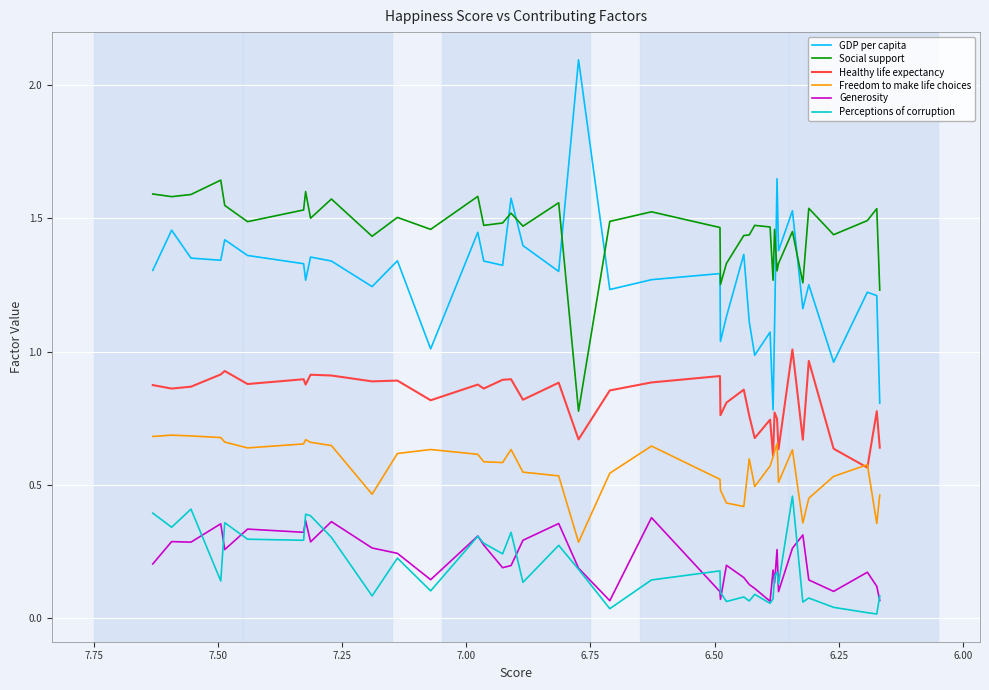

The Perceptions of corruption series shows 0.3 at 31. True or false?

False